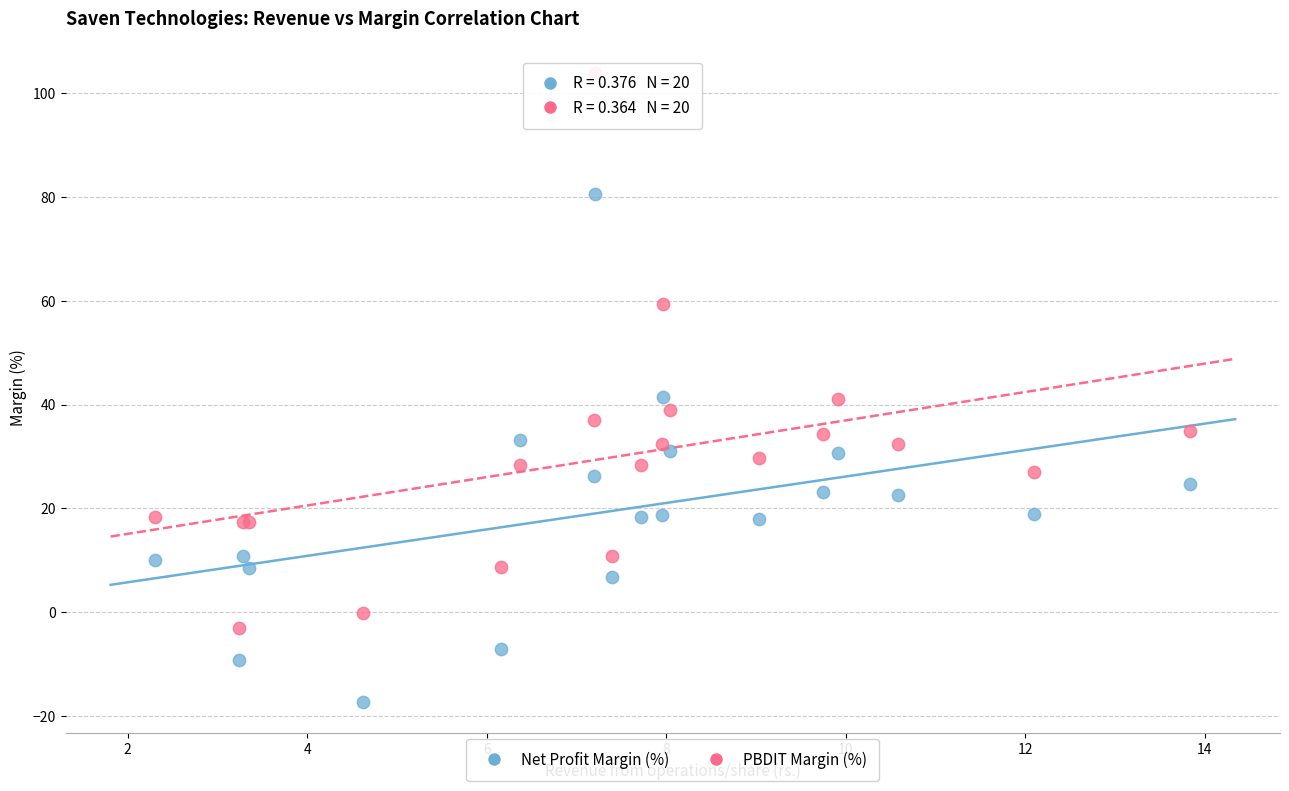

What is the X range (max minus min) for the scatter plot?

11.5